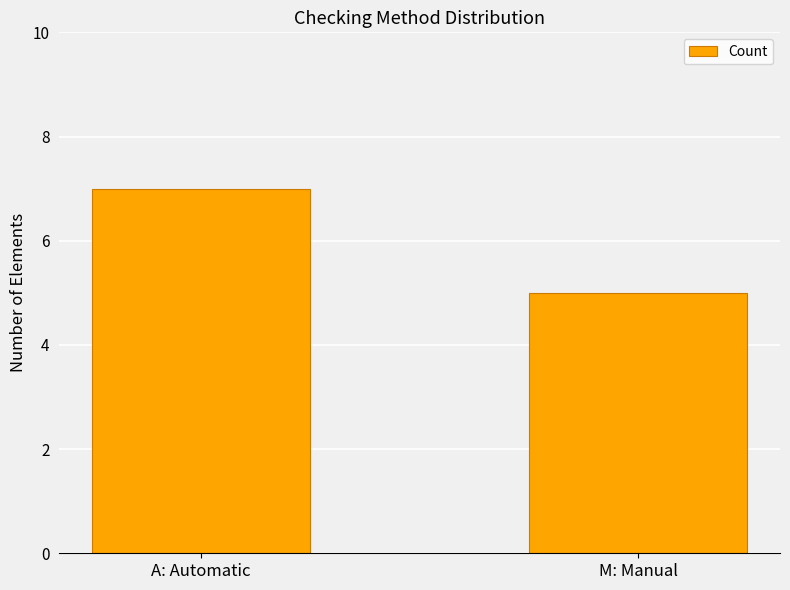

What is the sum of all values?

12